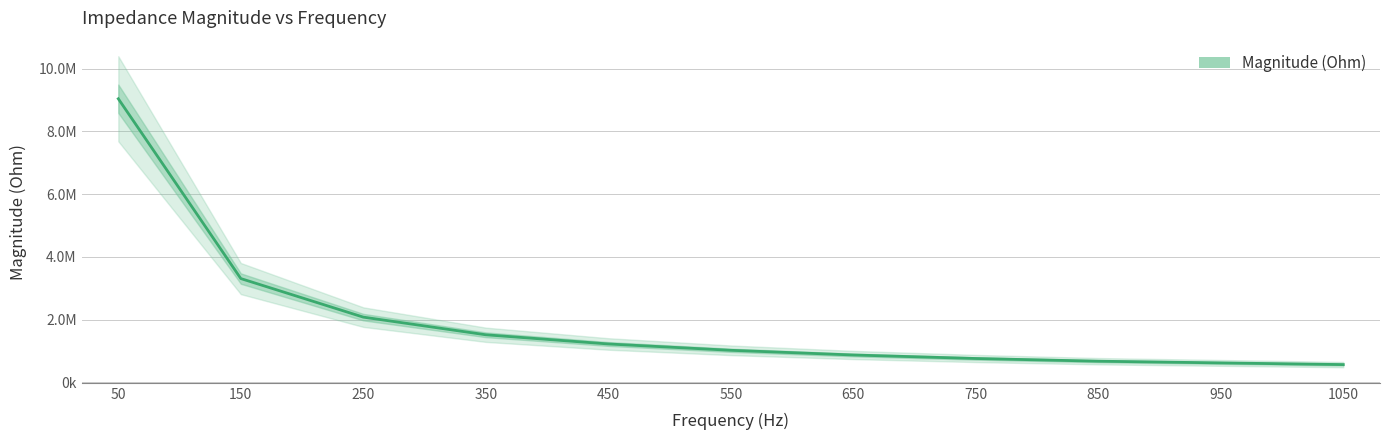

Is it true that the value at 1050 is 738866.9?

False